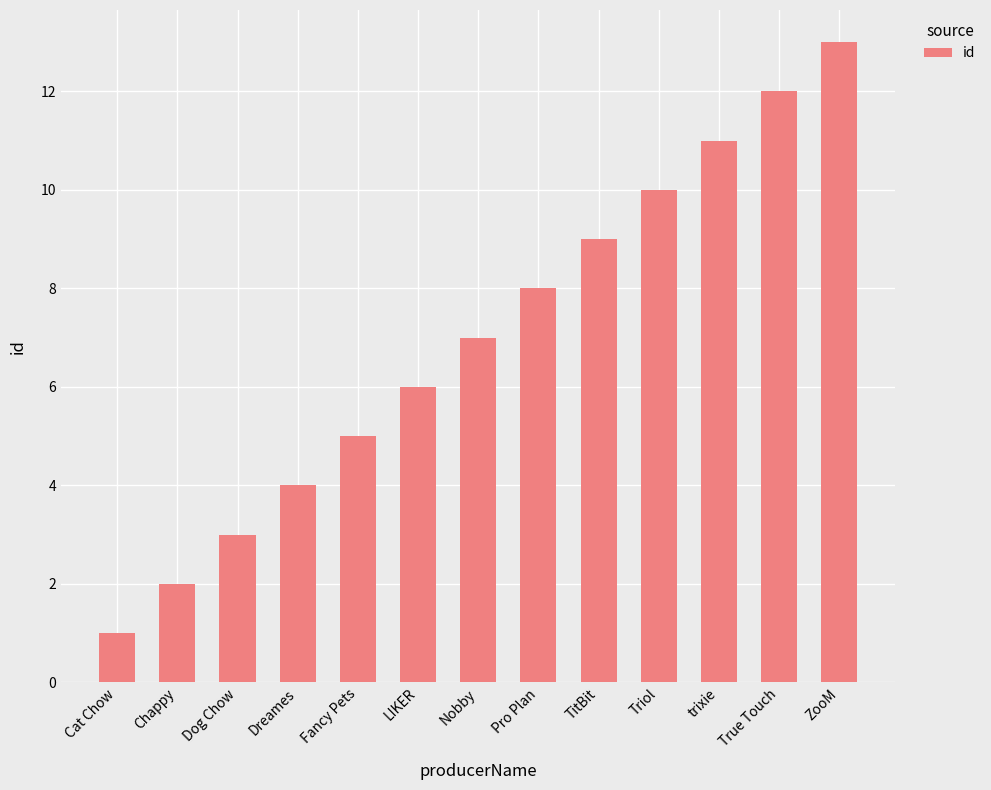

The value at Pro Plan is 3. True or false?

False